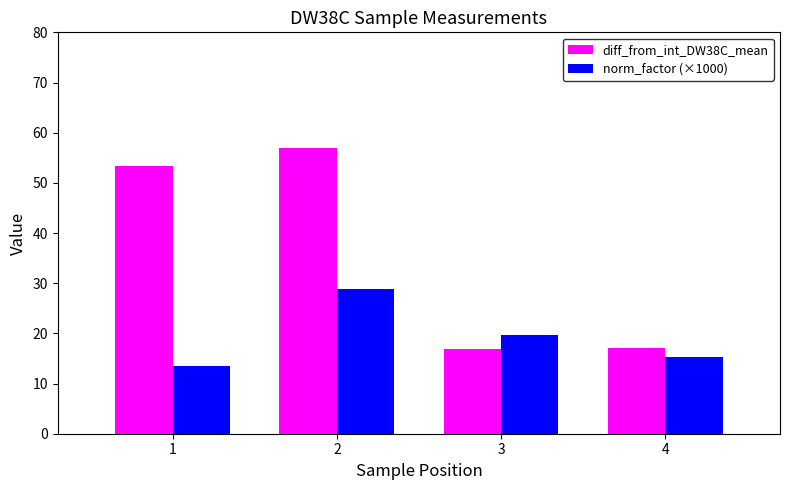

What is the sum of all norm_factor (×1000) values?

77.1